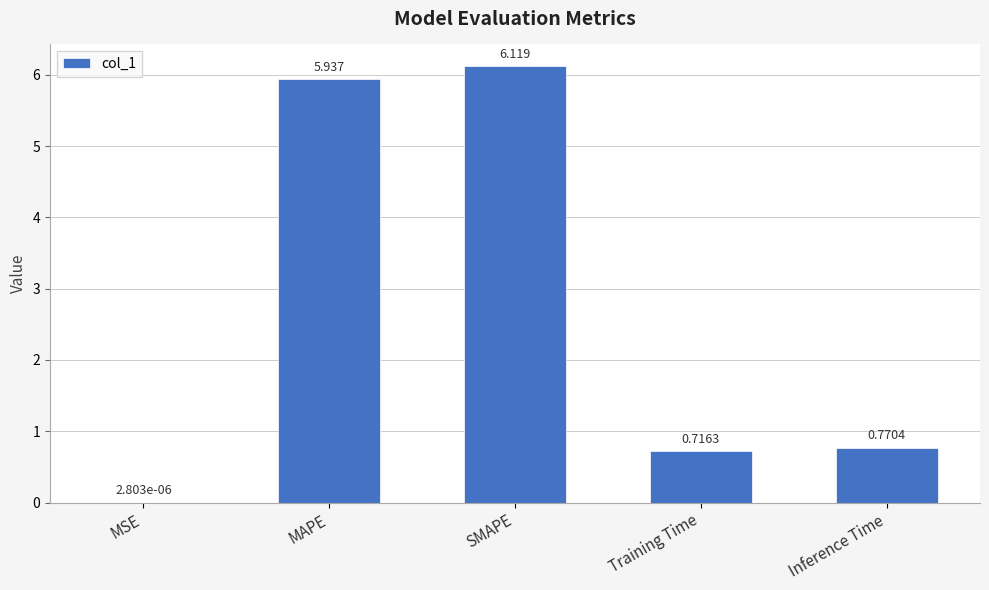

At which label is the value closest to 3?

Inference Time